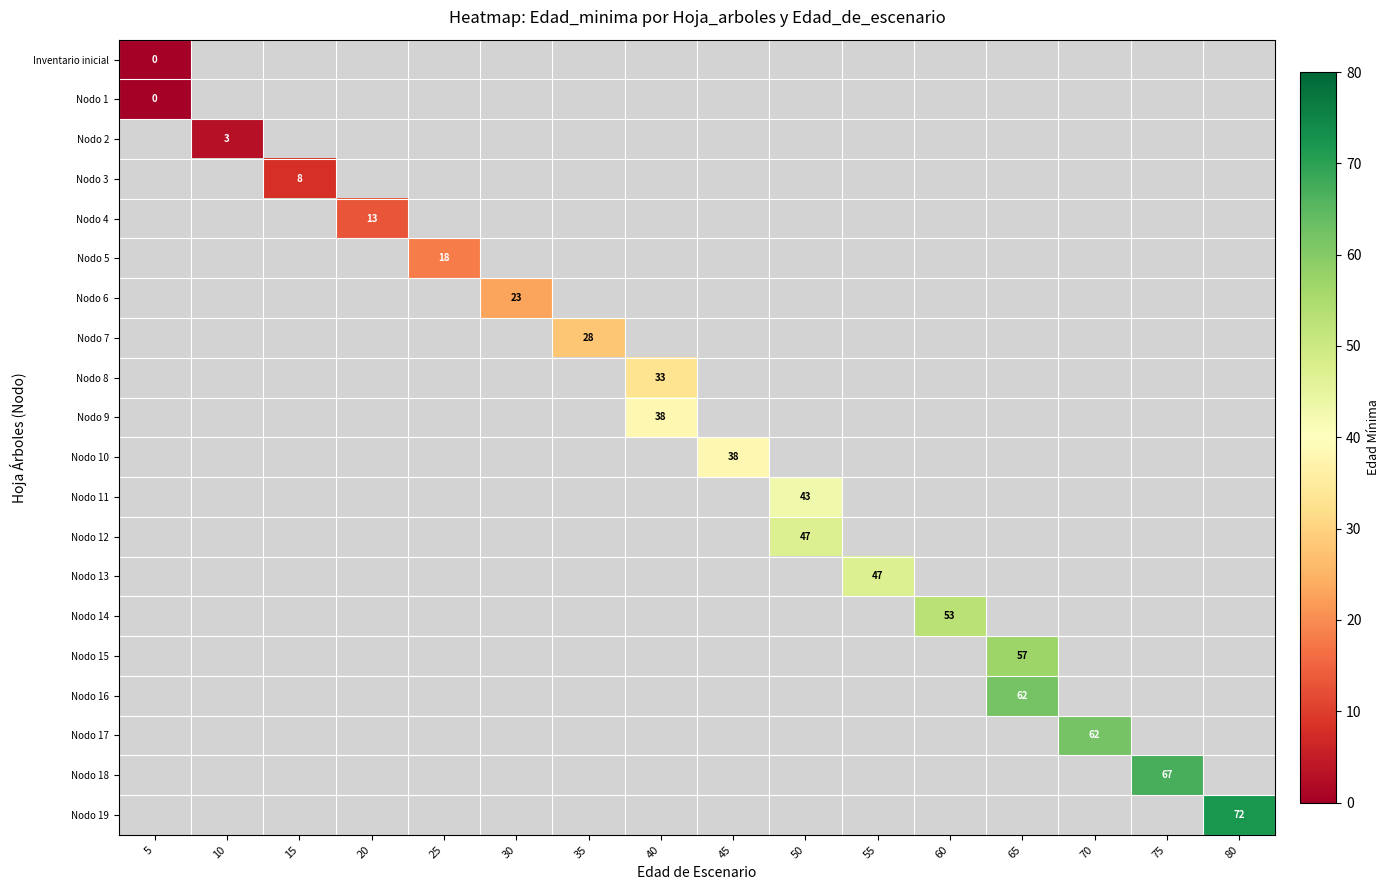

How many data points does each series have?

16